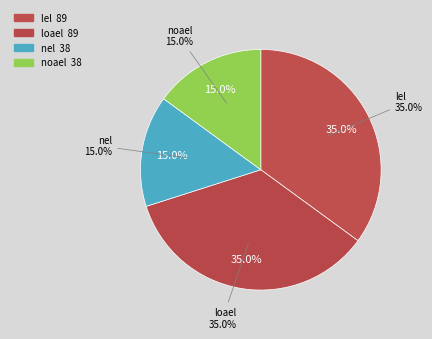

Rank the categories by value from highest to lowest.

lel, loael, nel, noael